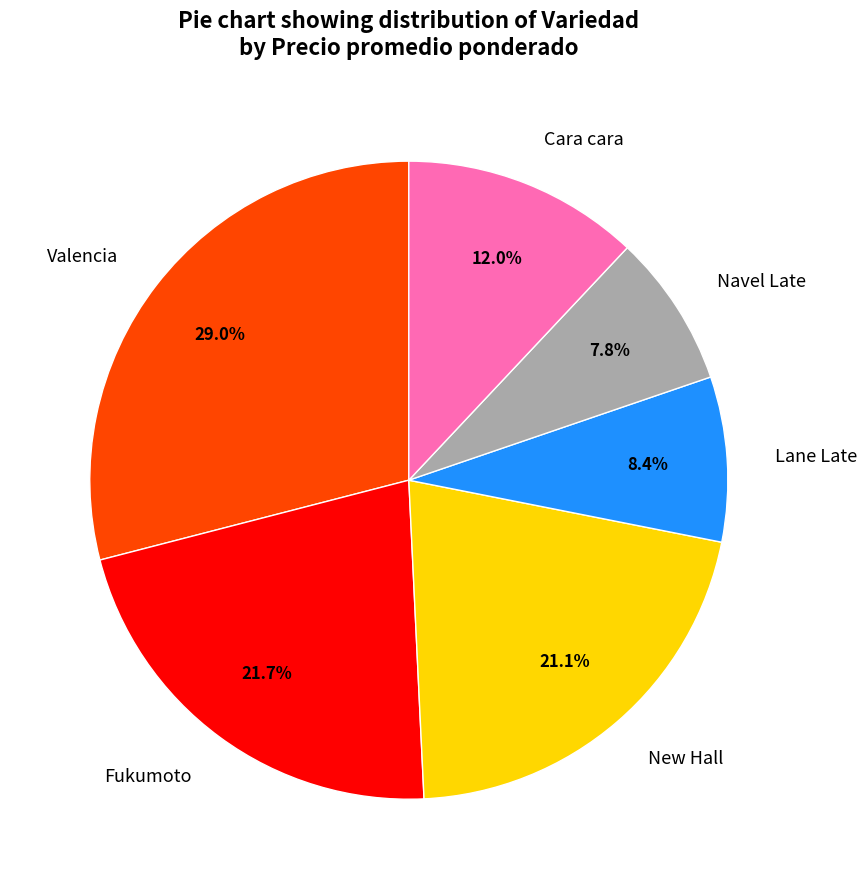

Which slice is the largest?

Valencia